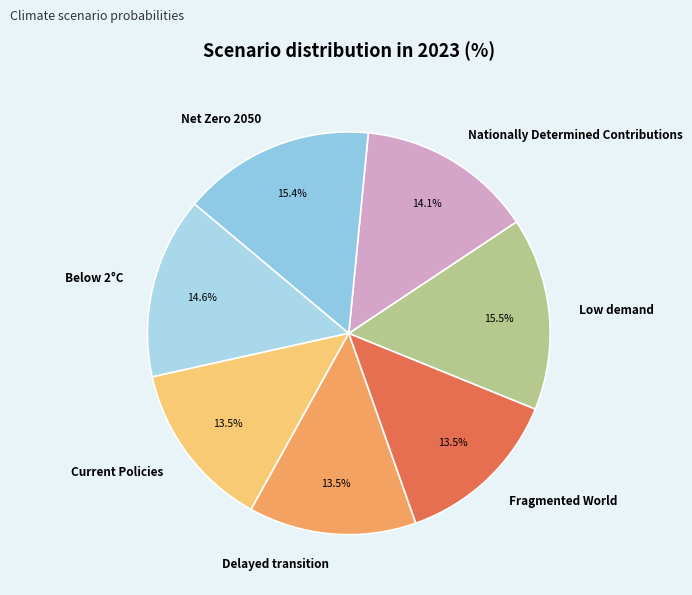

Combined, do Current Policies and Fragmented World account for over 50%?

No